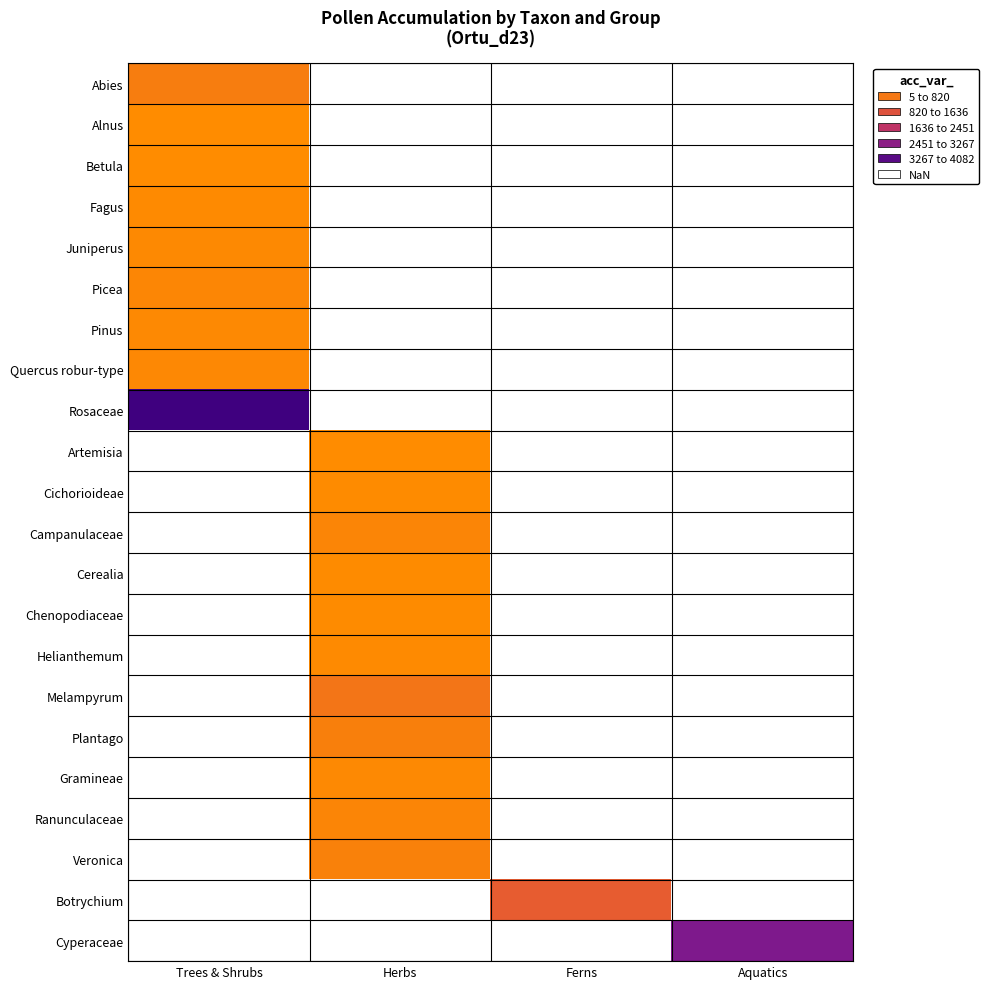

At how many categories does at least one series exceed 3145?

1